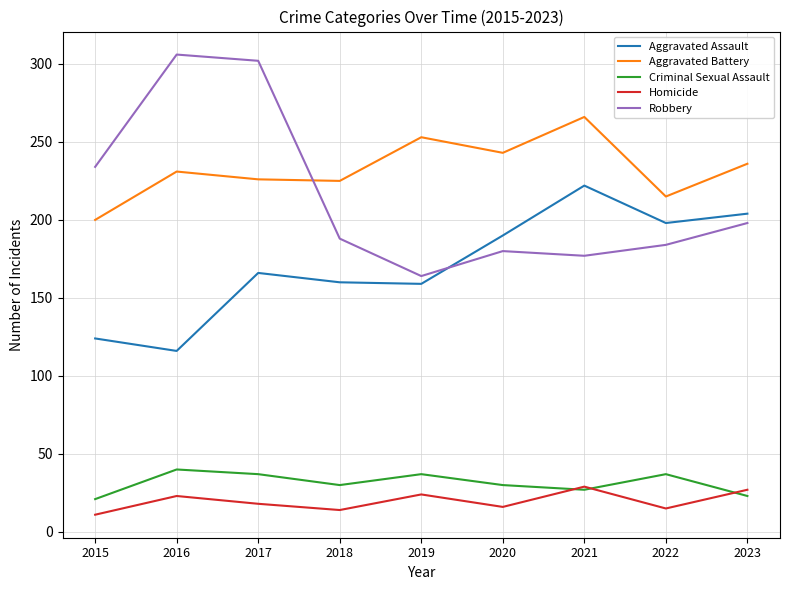

What is the approximate value of Robbery at 2018?

188